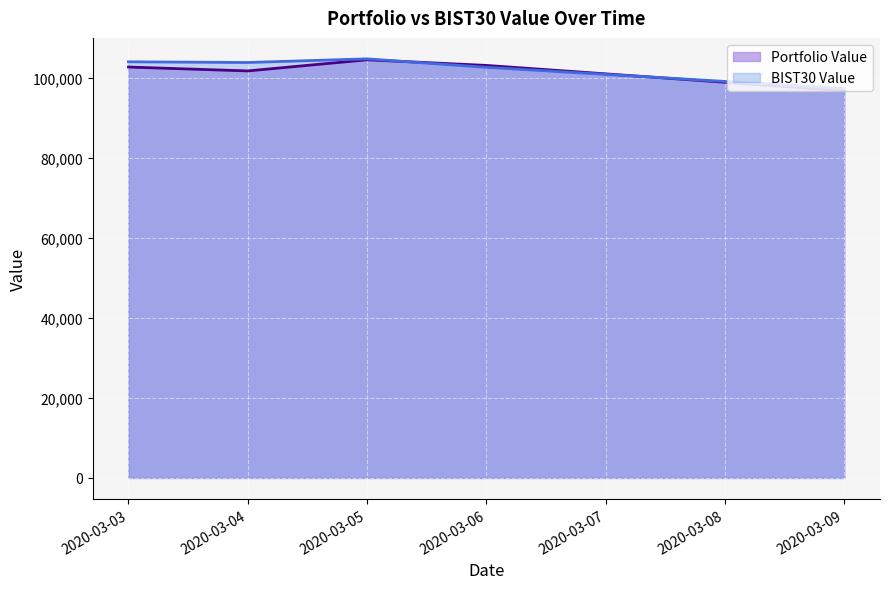

What is the smallest value displayed?

96765.4